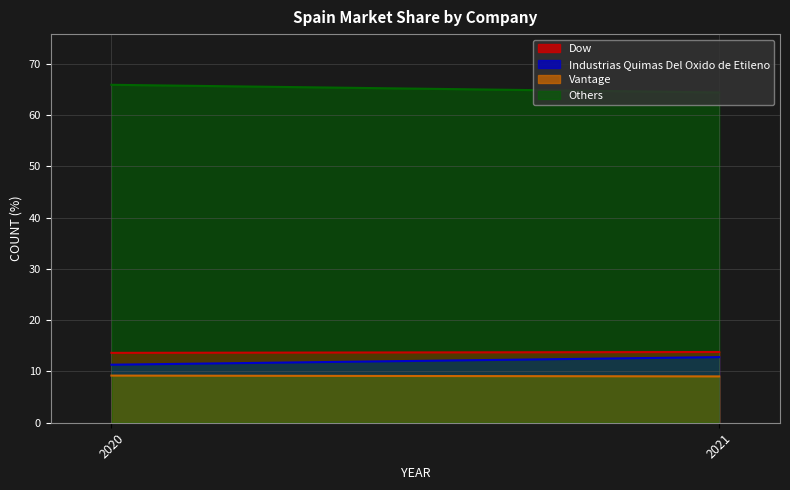

At which category does the chart reach its minimum across all series?

2021